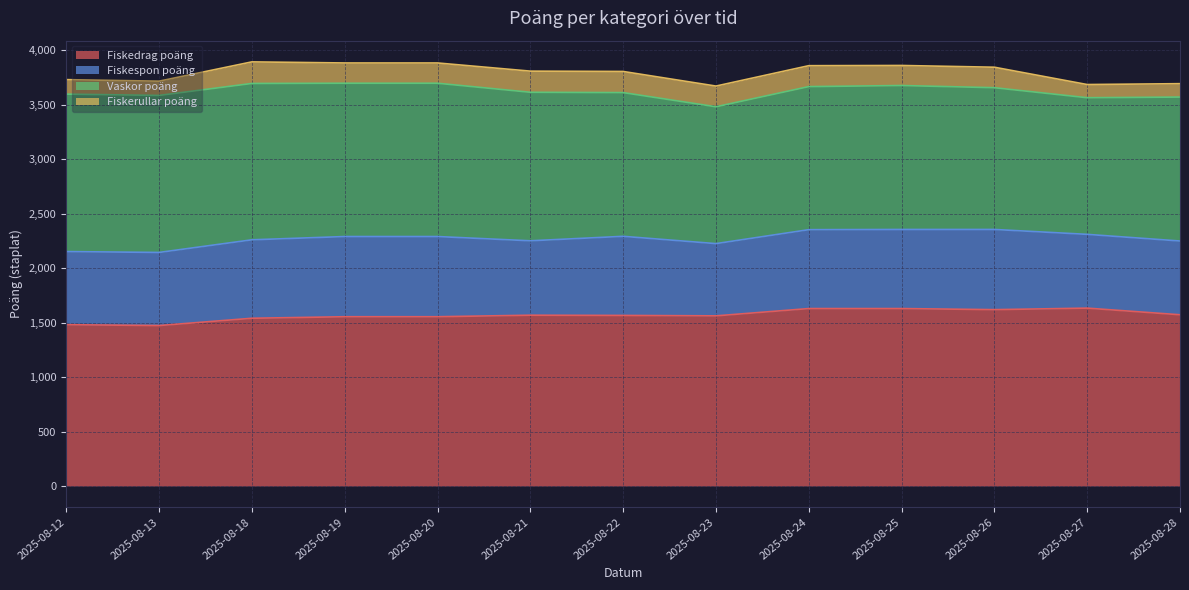

True or false: Fiskespon poäng has a value of 677 at 2025-08-27.

True